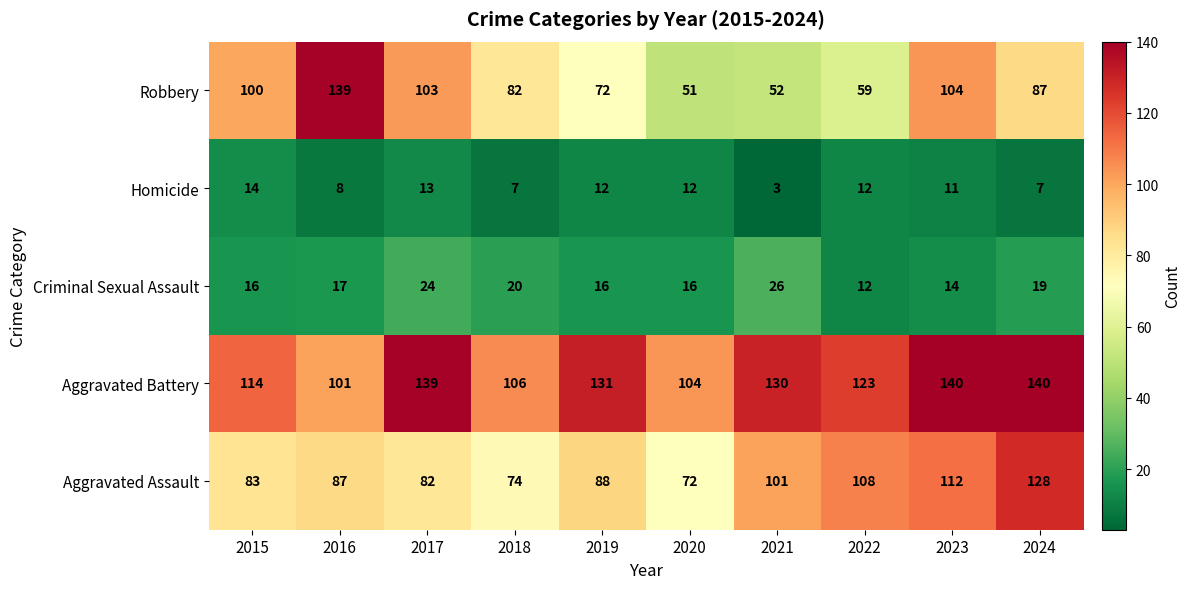

List the series in order of their peak value, lowest first.

Homicide, Criminal Sexual Assault, Aggravated Assault, Robbery, Aggravated Battery